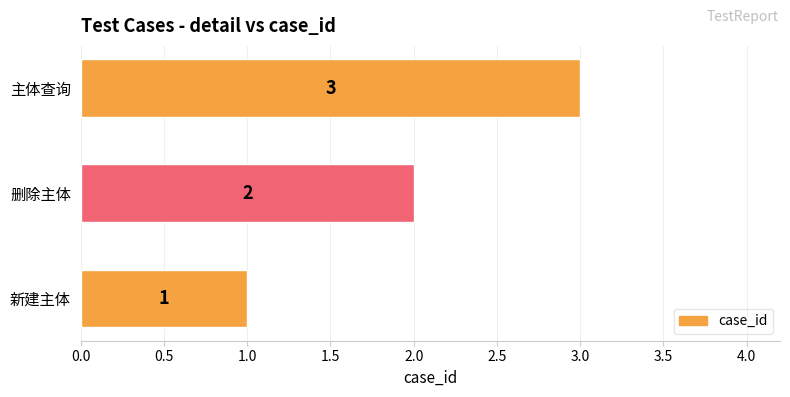

How many values are between 1 and 3?

3